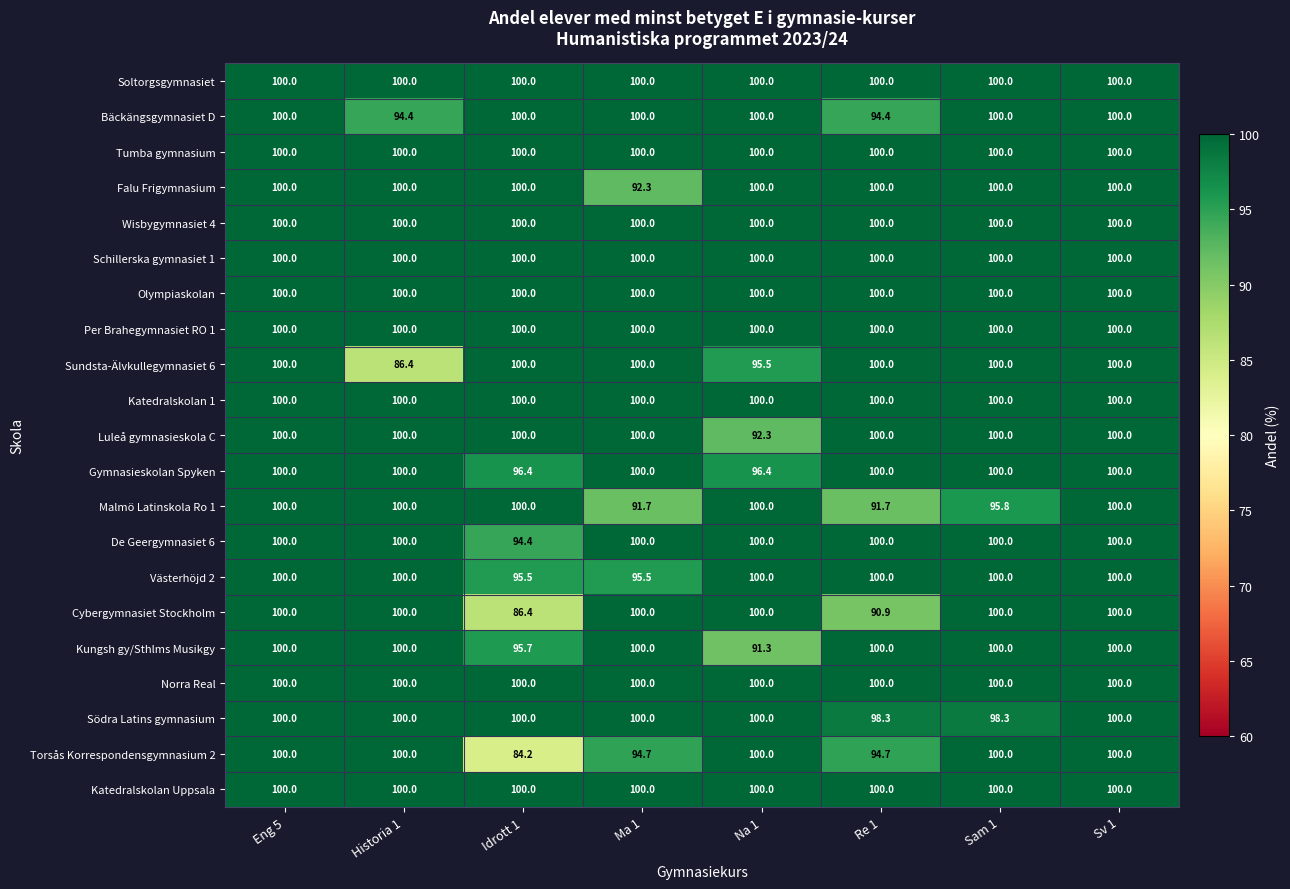

The value of Schillerska gymnasiet 1 at Historia 1 is 100.0. True or false?

True